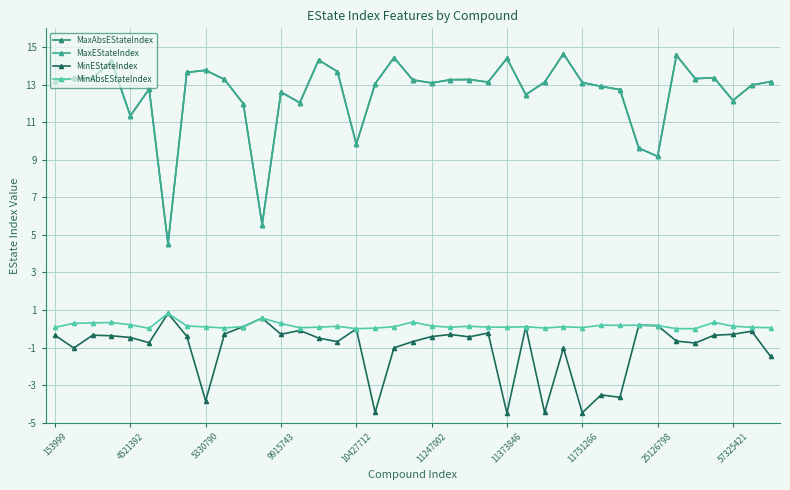

Is this an area chart (filled region under the line)?

No